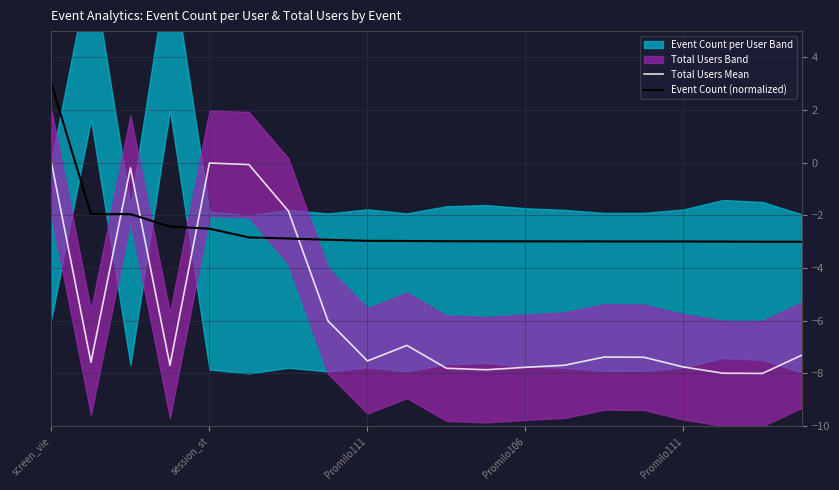

What is the maximum value shown in the chart?

3.0